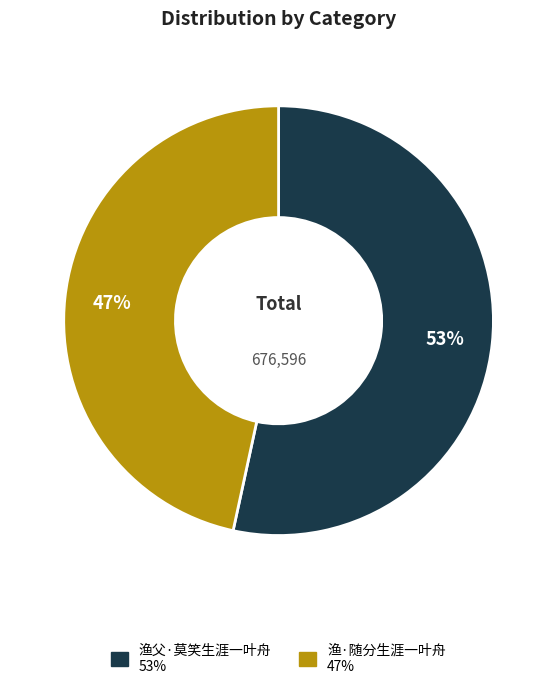

How many slices are in this pie chart?

2